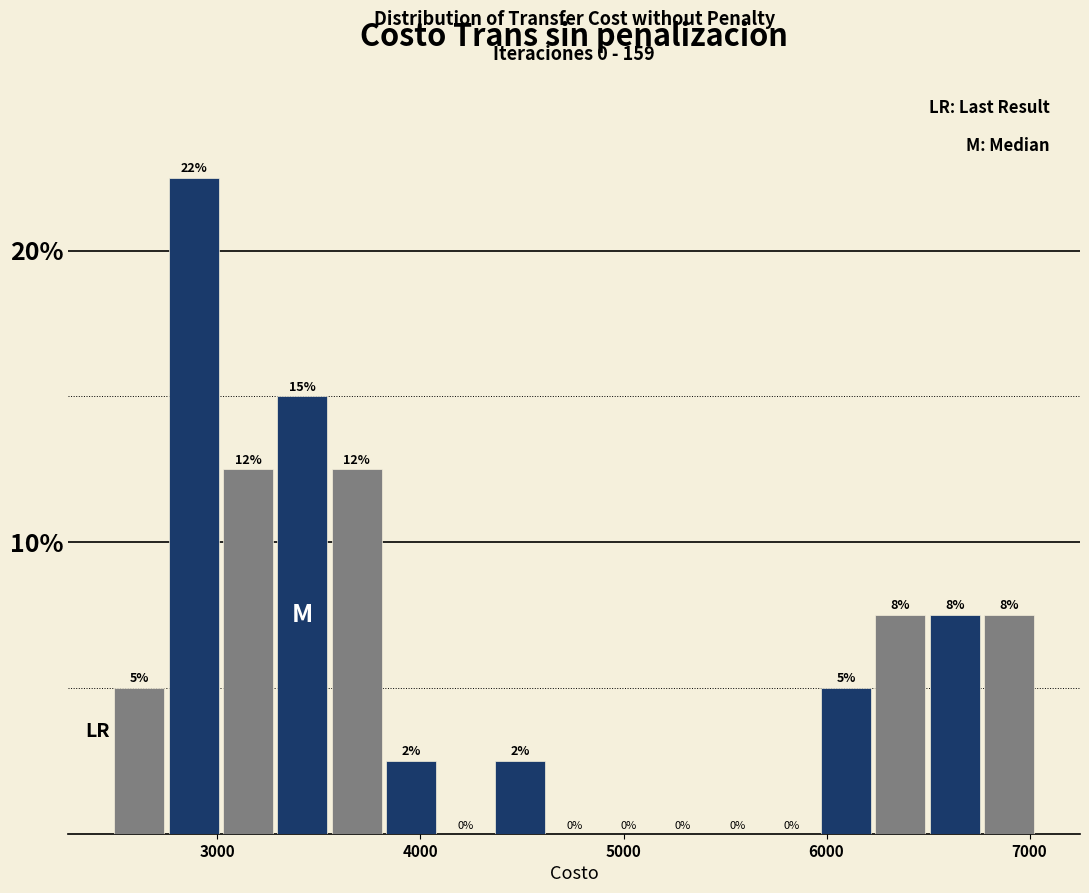

Read against the x-axis, roughly where is the centre of the tallest bar?

2900